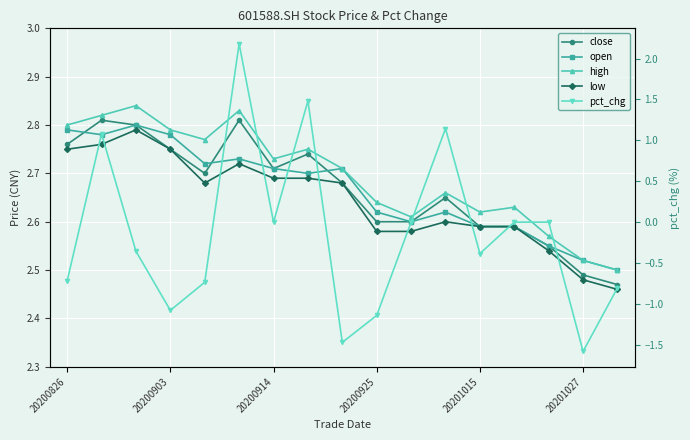

In low, how many points are lower than both neighbors (excluding endpoints)?

1